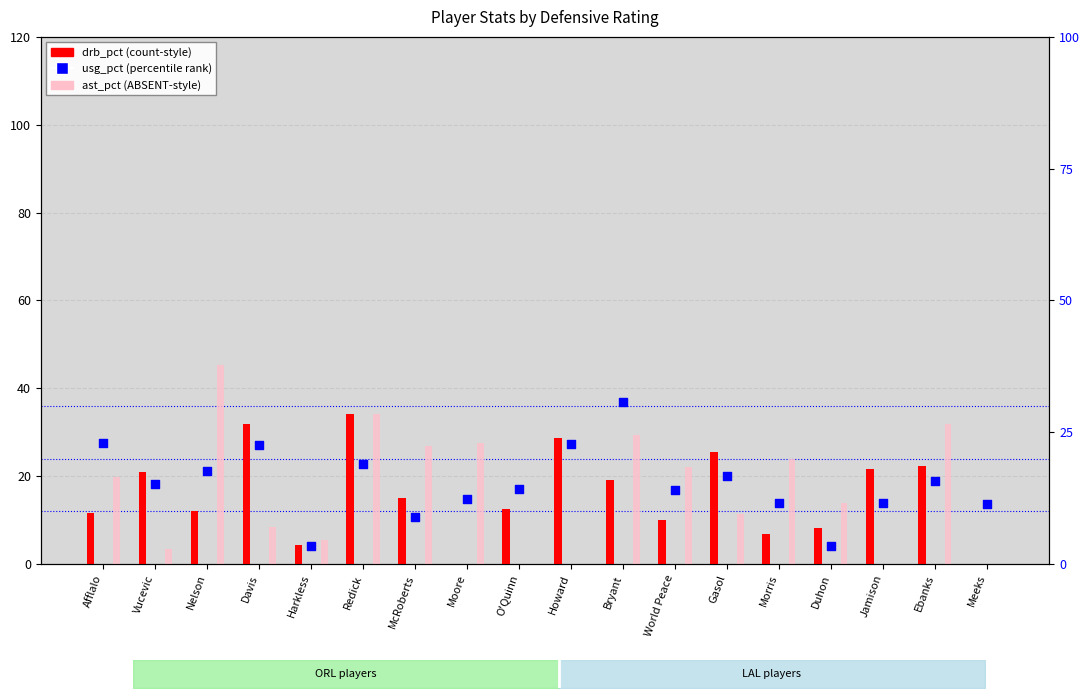

What are all the series names shown in the legend?

drb_pct, ast_pct, usg_pct